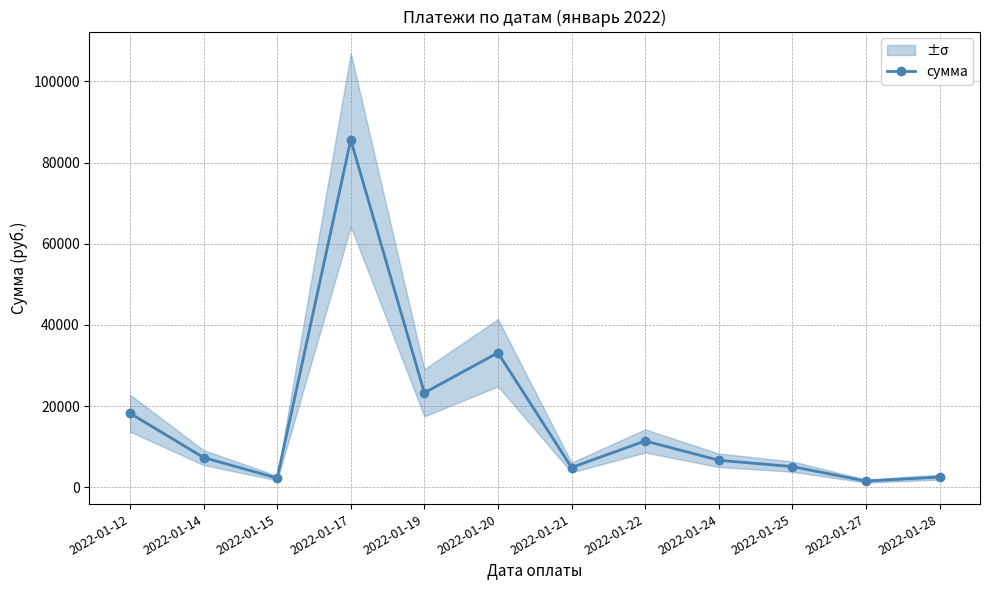

Between 2022-01-24 and 2022-01-22, which is larger?

2022-01-22